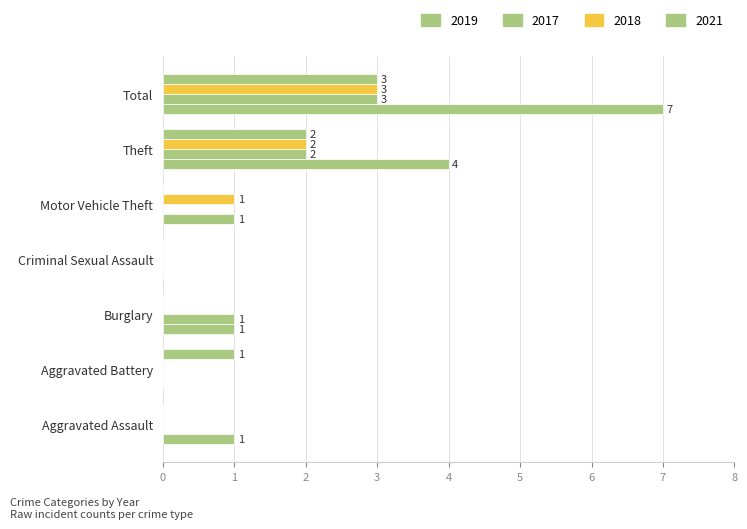

What is the maximum value shown in the chart?

7